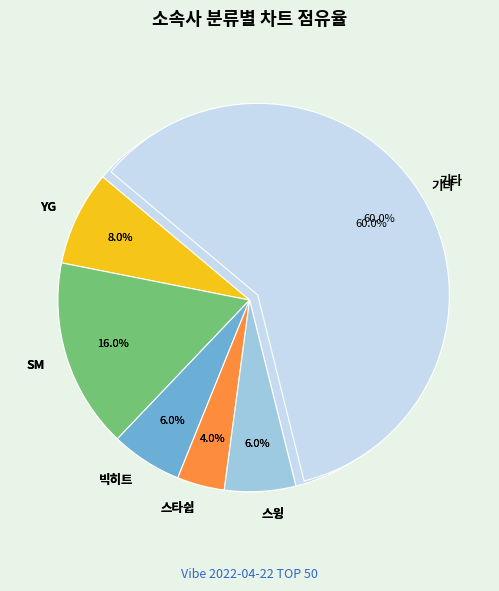

Is there a majority slice in this chart?

No